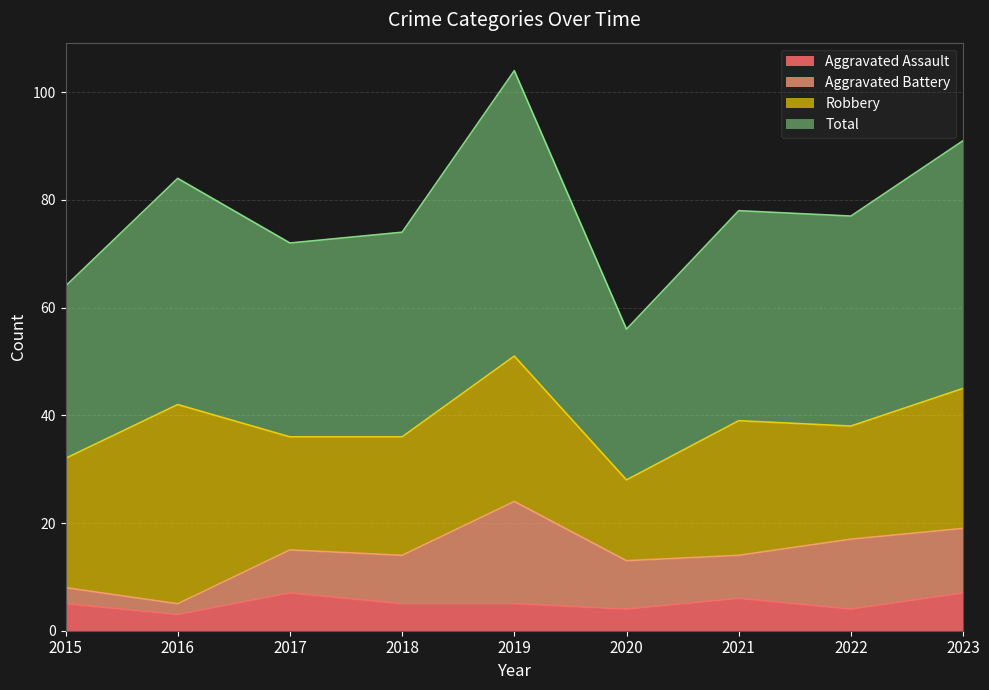

Does the chart have visible grid lines?

Yes